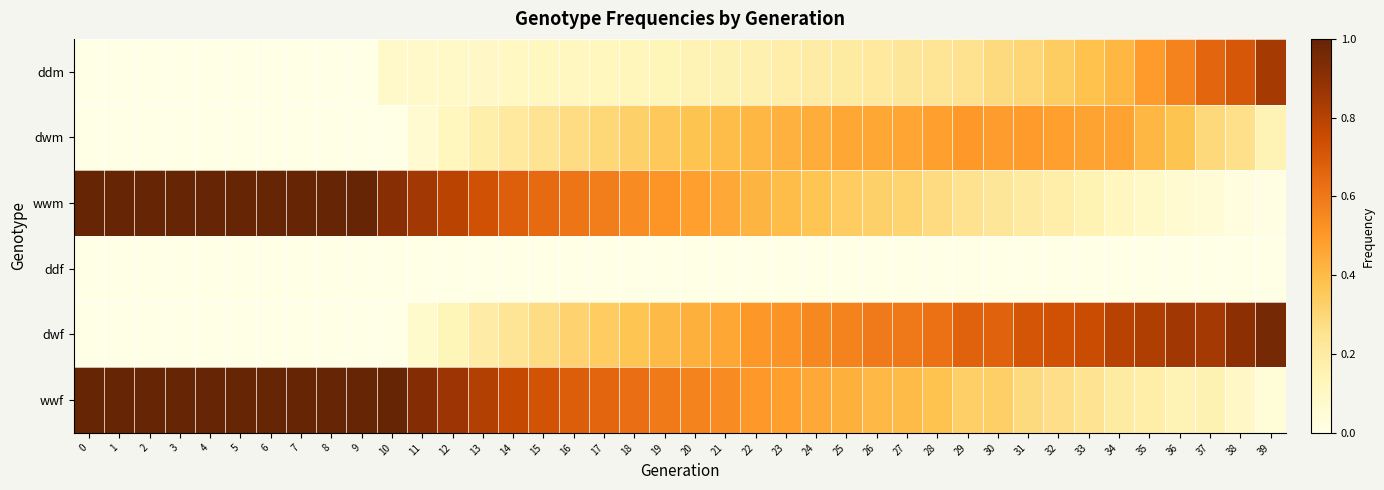

At which category is the sum across all series the highest?

18